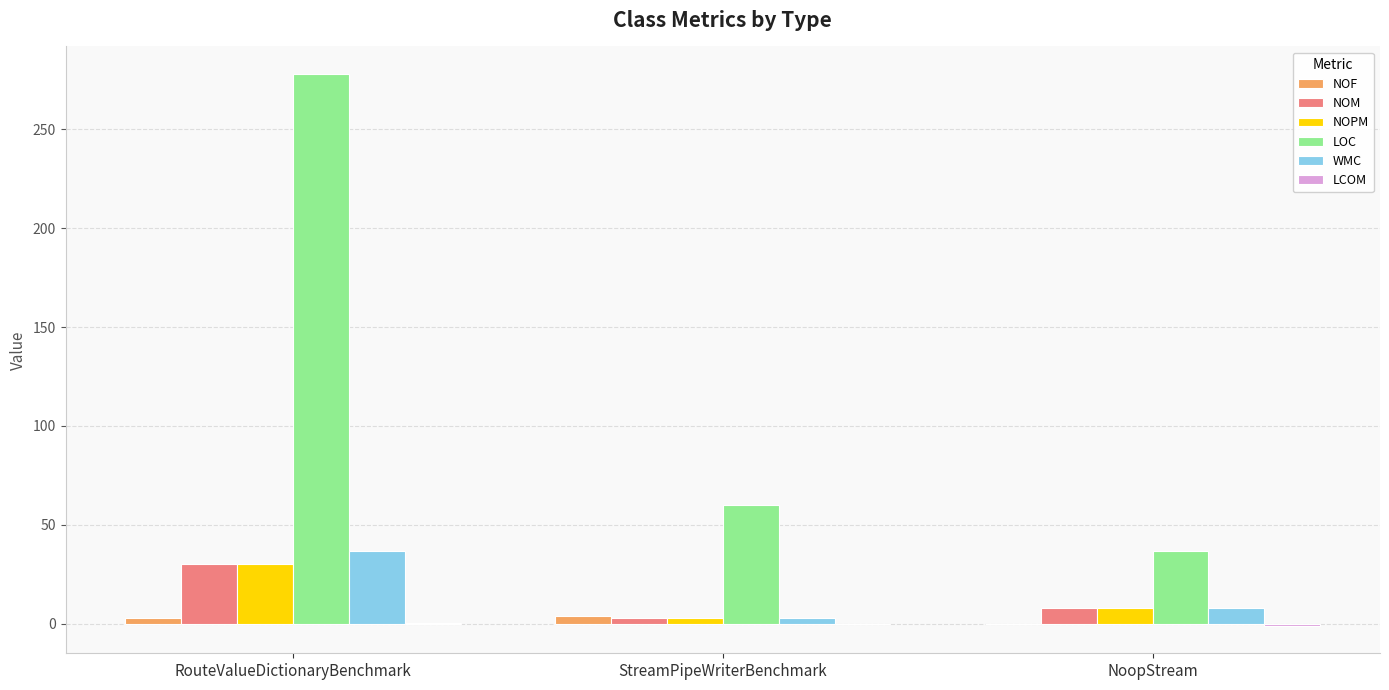

At which category does the chart reach its peak across all series?

RouteValueDictionaryBenchmark